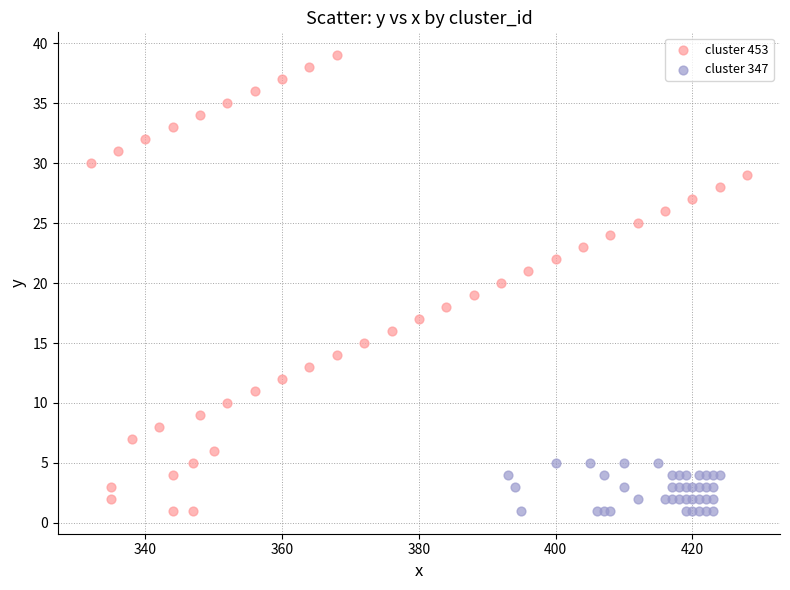

Which series has the widest spread of Y values?

cluster 453